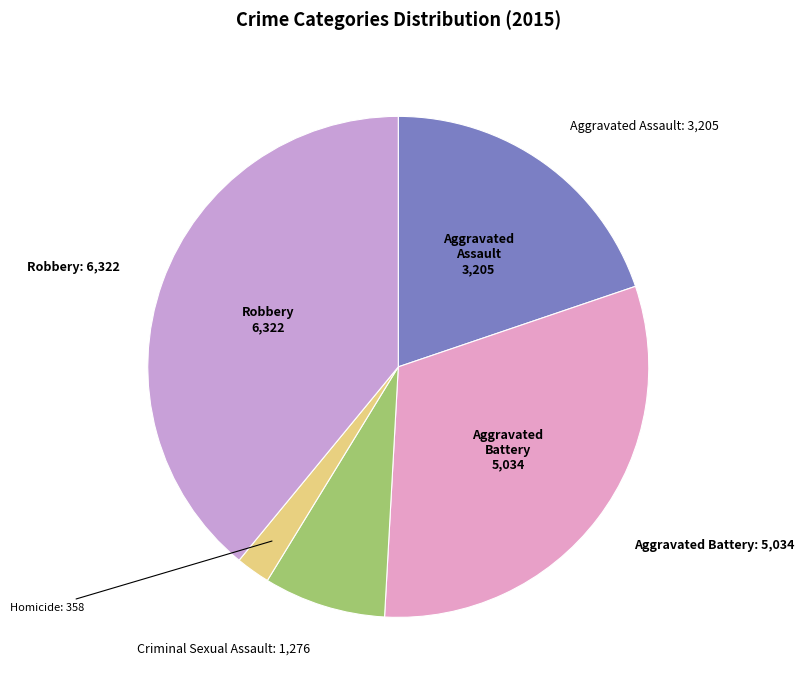

Count the number of slices in the pie.

5